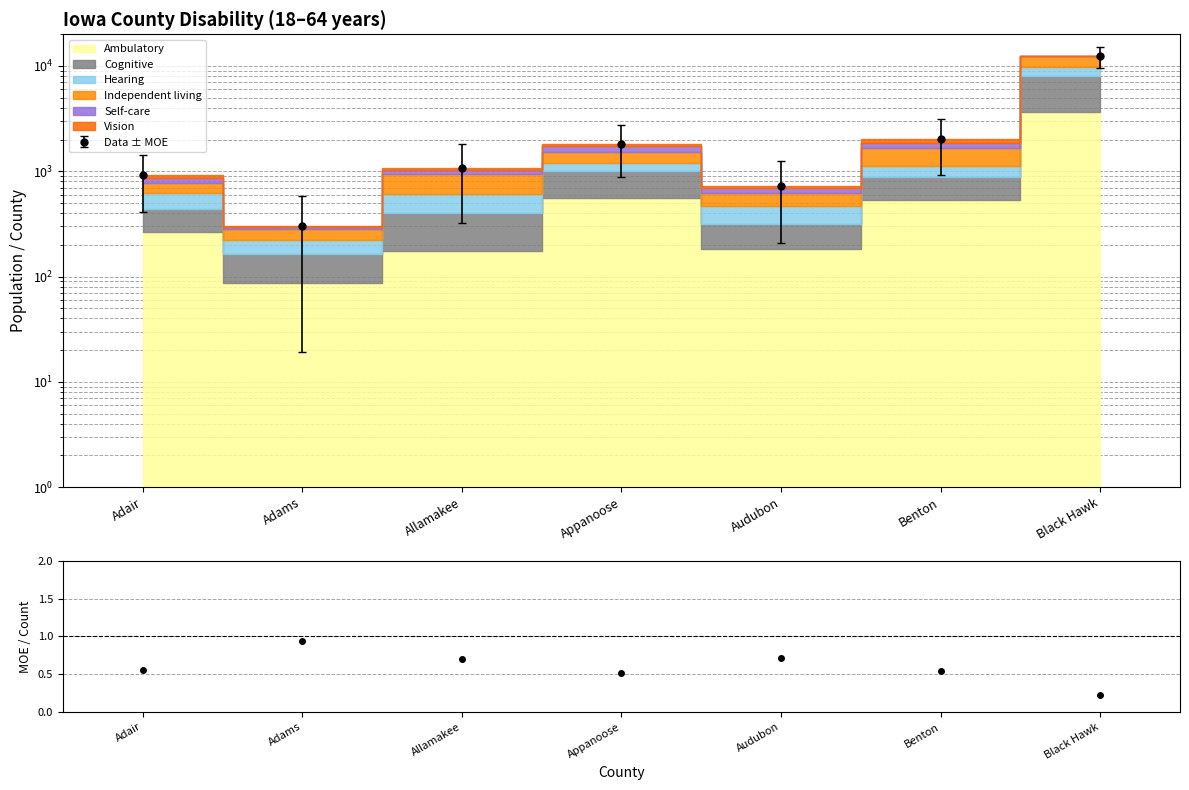

True or false: Hearing and Cognitive cross at least once.

False